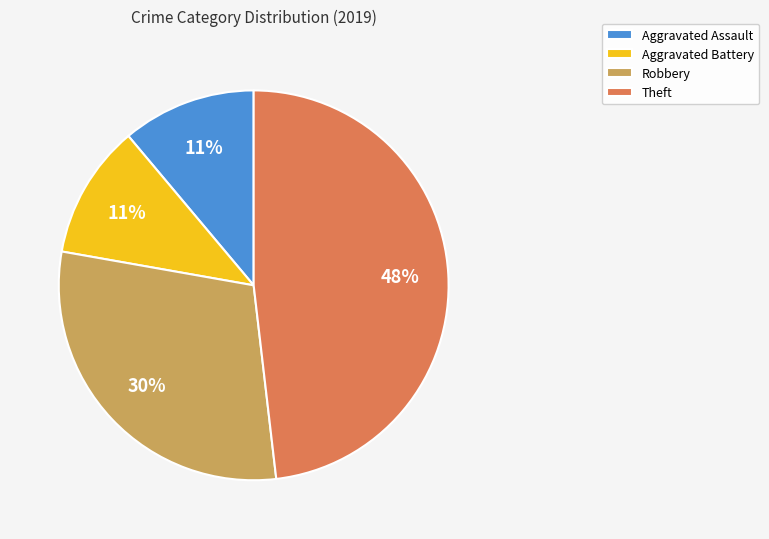

Is it true that Robbery is 24% of the pie?

False